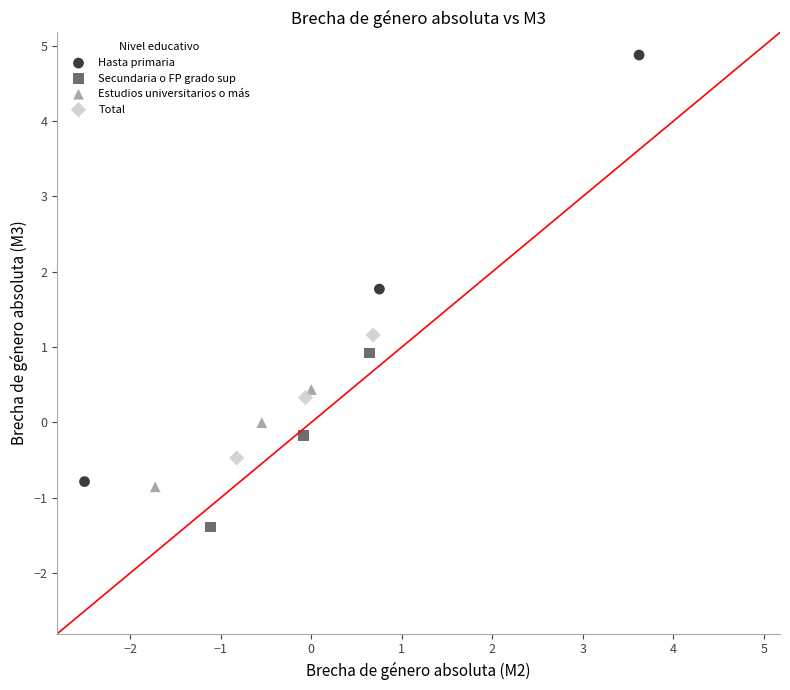

Which series has the widest spread of Y values?

Hasta primaria